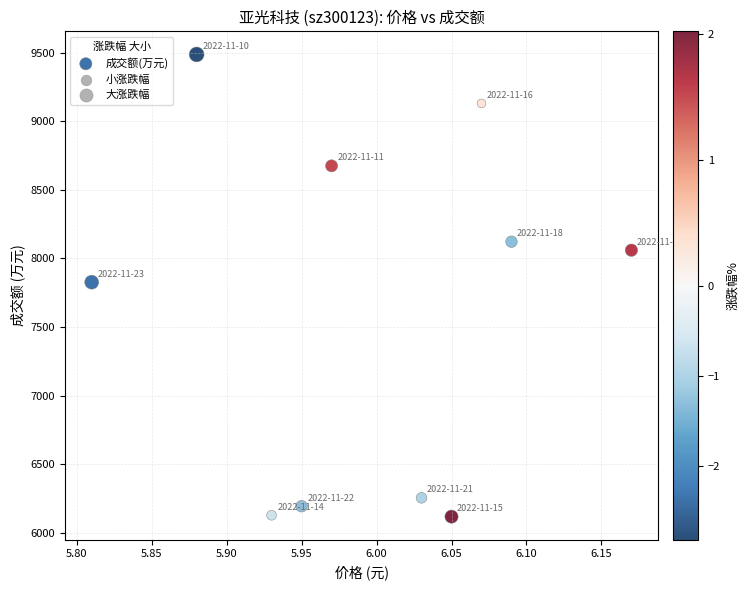

What is the range of Y values (max minus min)?

3369